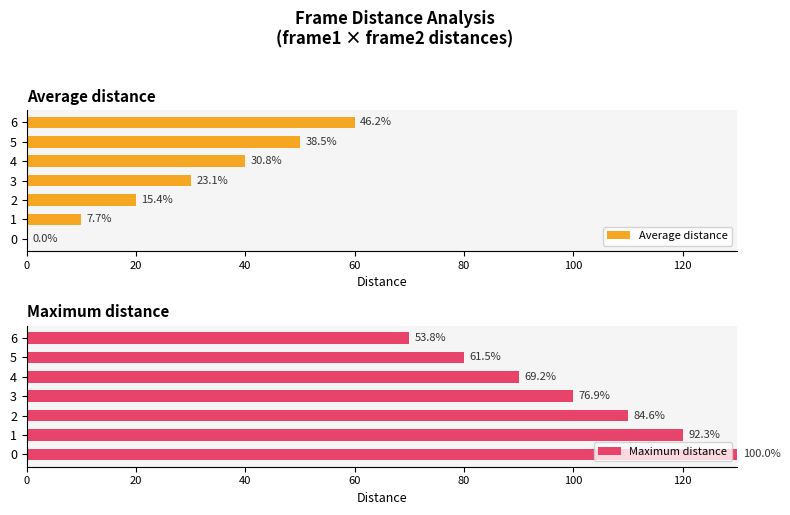

What is the highest value of the Average distance series?

60